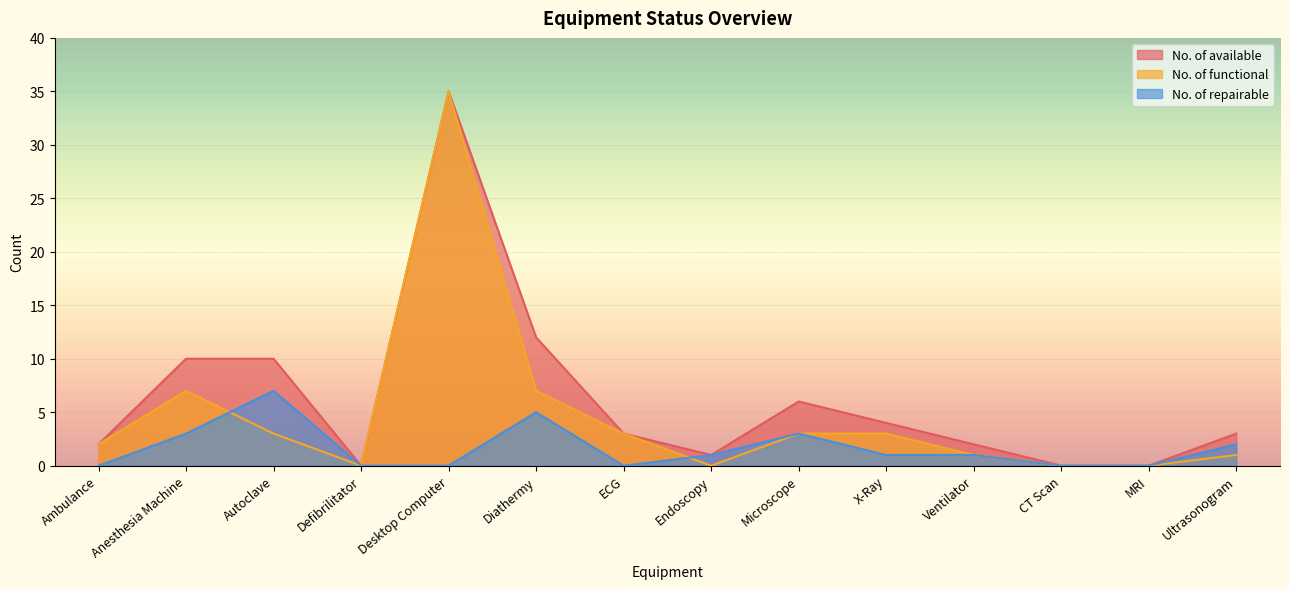

True or false: No. of repairable has a value of 1 at X-Ray.

True